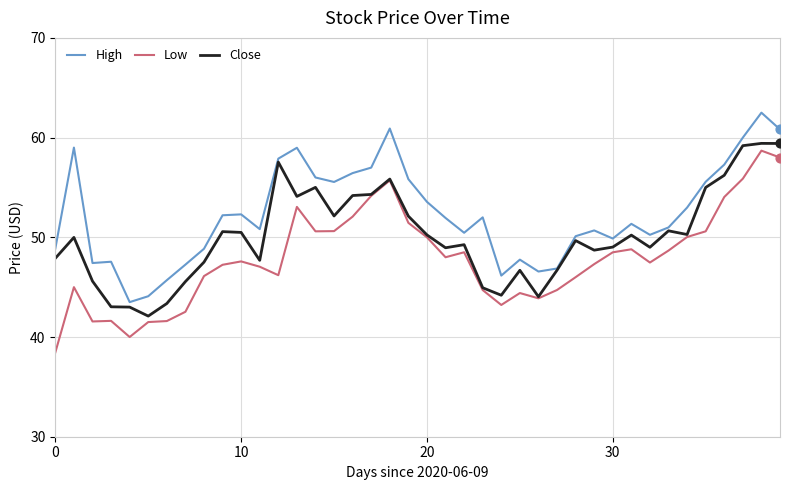

Which series has the largest total across all categories?

High